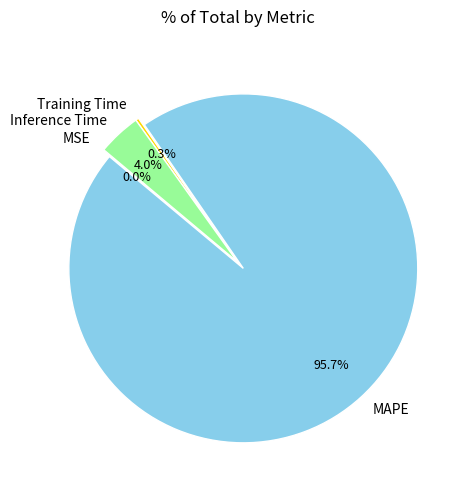

Is MAPE the majority of the pie?

Yes